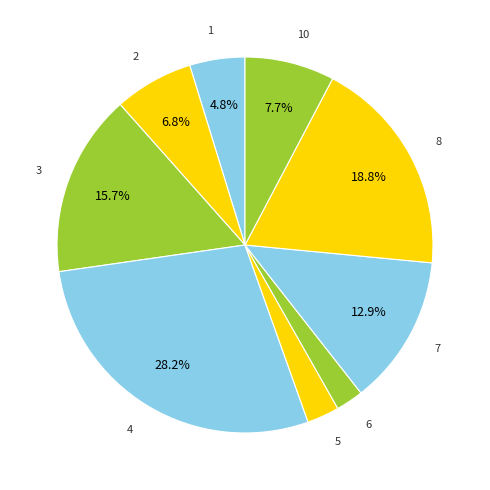

To the nearest percent, what is the difference between the largest and smallest slice percentages?

26%